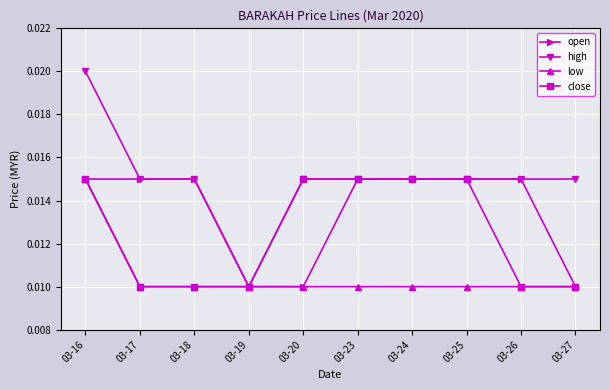

List the series in order of their overall mean, highest first.

high, open, close, low